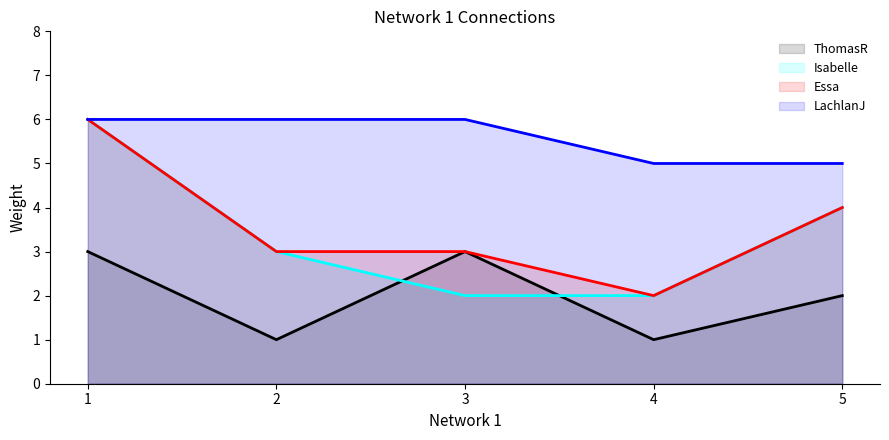

Reading left to right, what are all the values shown in this chart?

ThomasR: 1=3	2=1	3=3	4=1	5=2
Isabelle: 1=6	2=3	3=2	4=2	5=4
Essa: 1=6	2=3	3=3	4=2	5=4
LachlanJ: 1=6	2=6	3=6	4=5	5=5